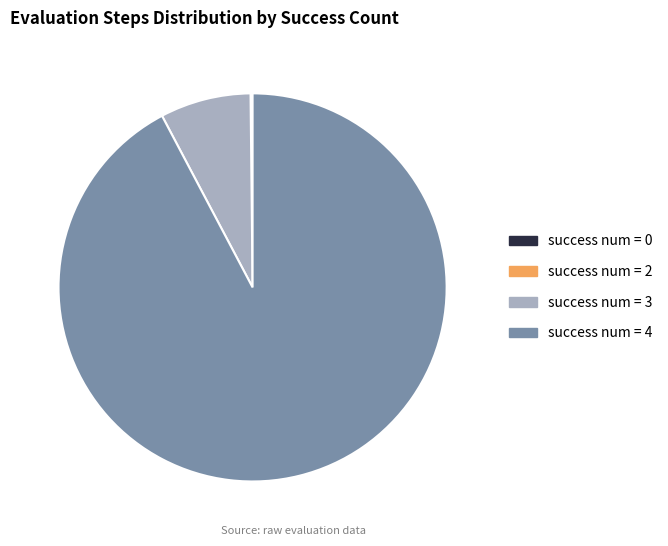

True or false: success num = 3 accounts for 2% of the total.

False